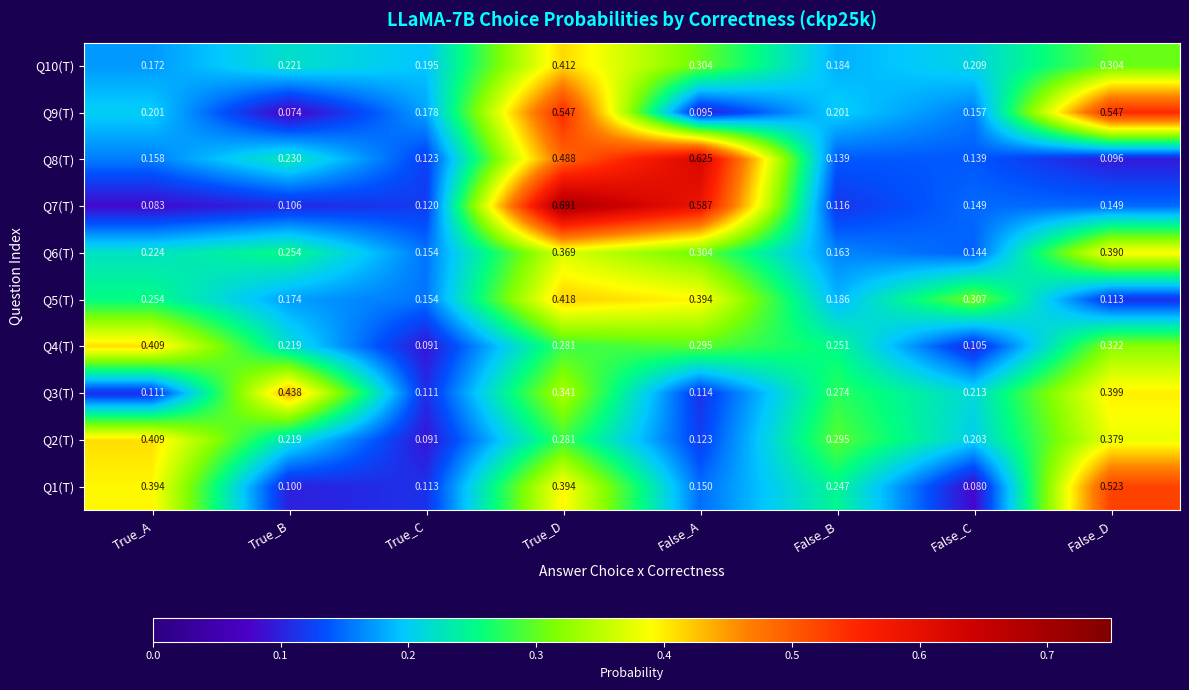

At which category does the chart reach its minimum across all series?

True_B